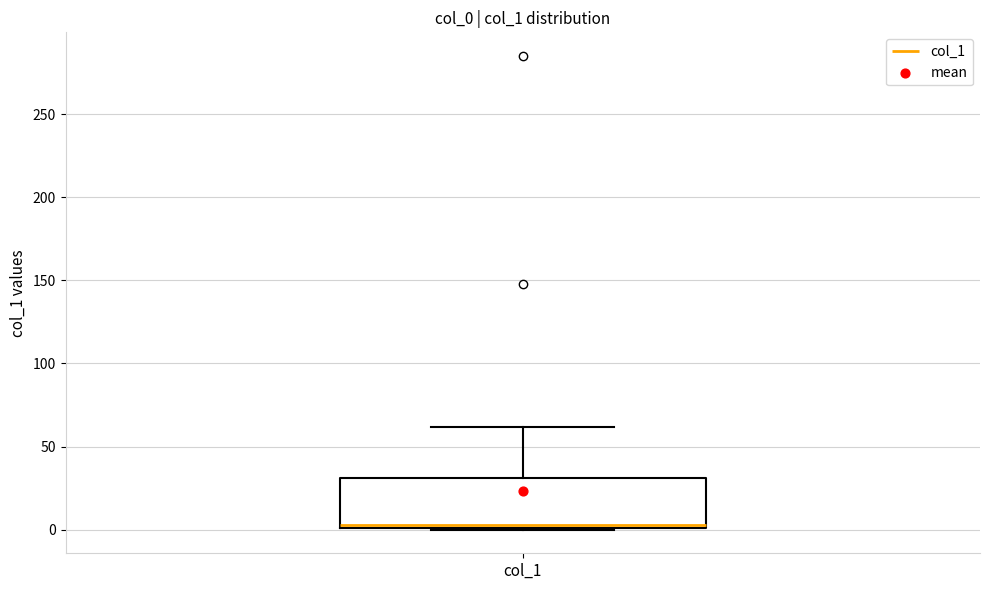

Transcribe this box plot: give where the median line is, the range the box spans, and where the two whiskers end, as read against the y-axis. The values are not printed on the chart, so give them approximately, as read against the axis.

median 5, box 0 to 30, whiskers 0 to 60